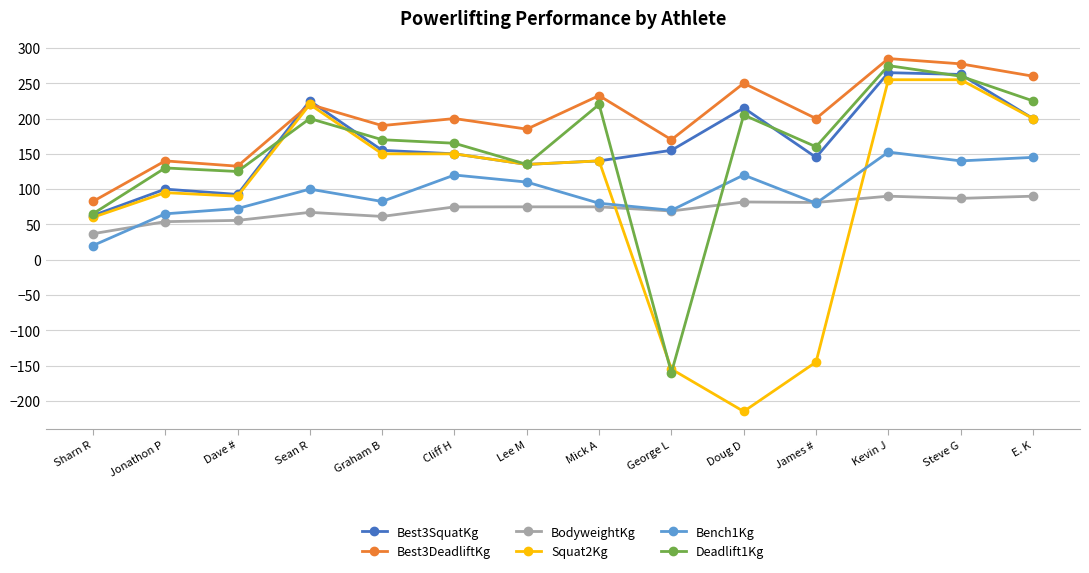

What is the minimum value shown in the chart?

-215.0